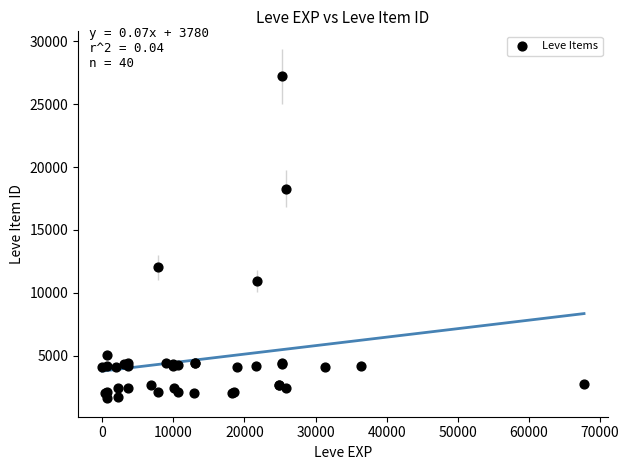

What Y value in the scatter plot is closest to 14448?

12018